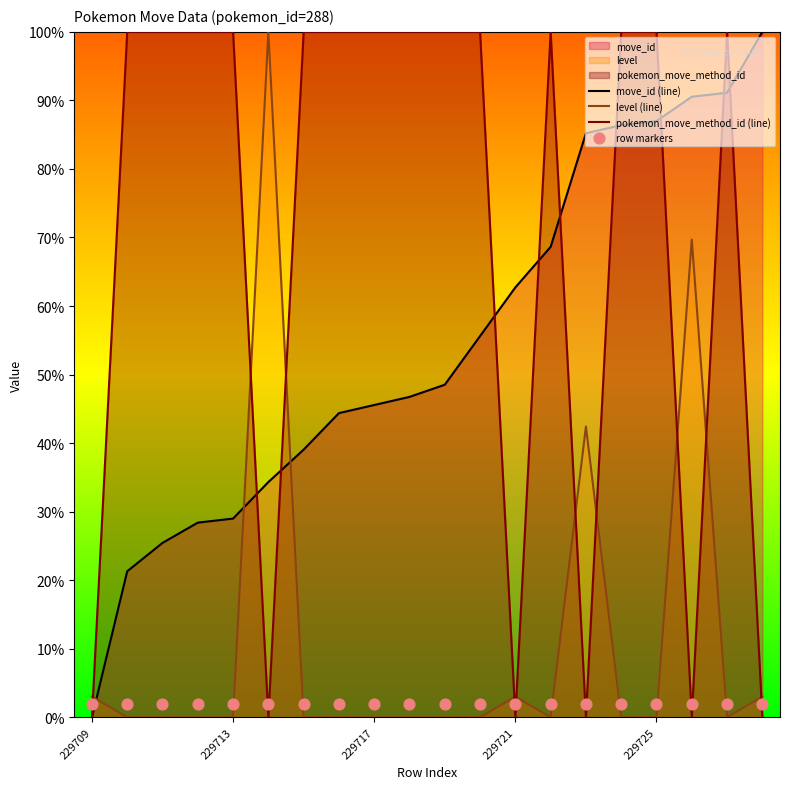

Which series contains the lowest Y value?

move_id (line)